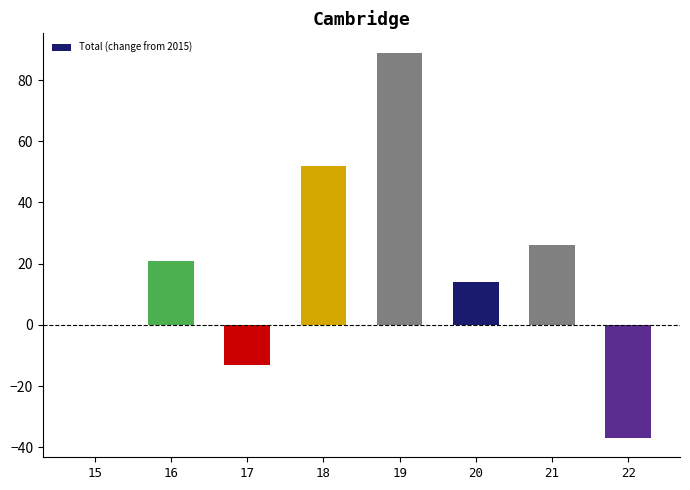

Is it true that the value at 15 is 56?

False